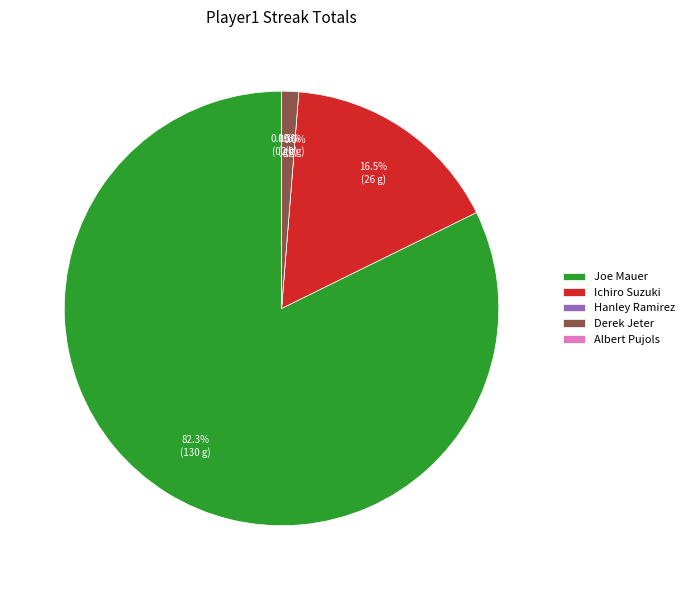

True or false: Ichiro Suzuki accounts for 17% of the total.

True